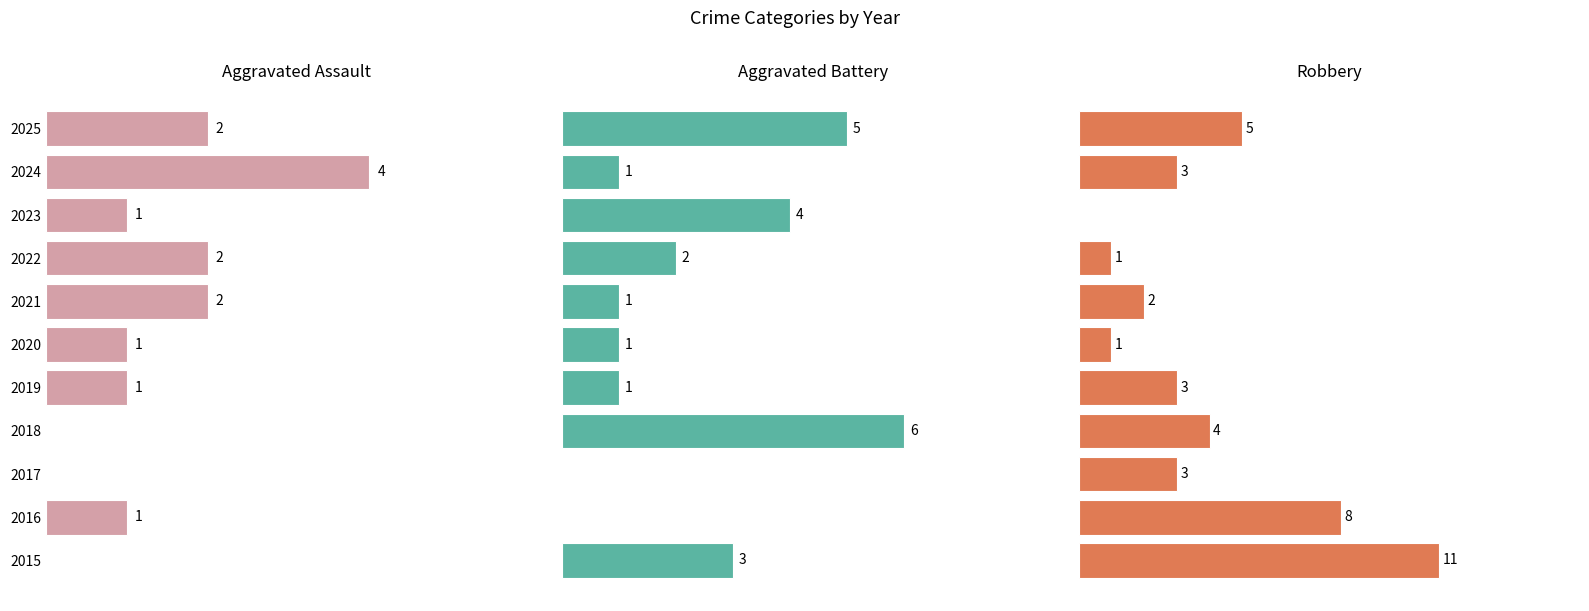

How many groups of bars are there?

11